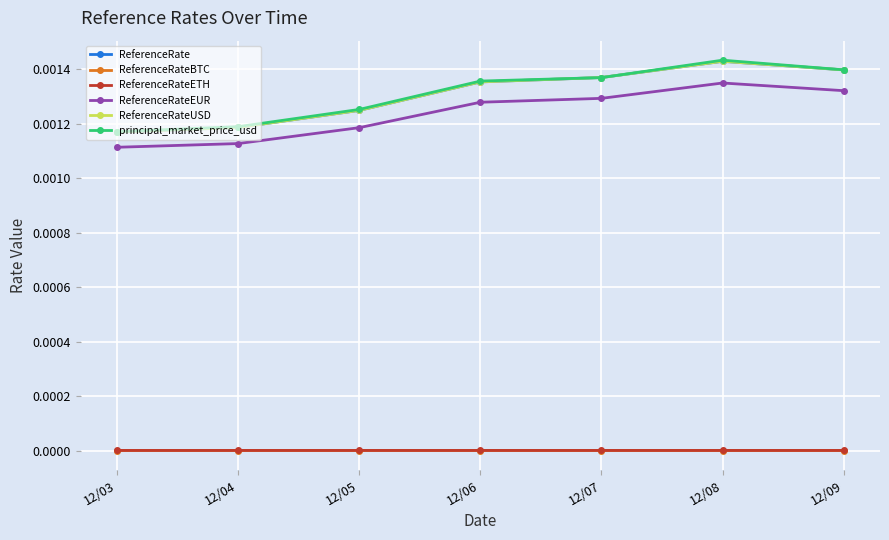

Where is ReferenceRateETH nearest to the value 0?

12/03